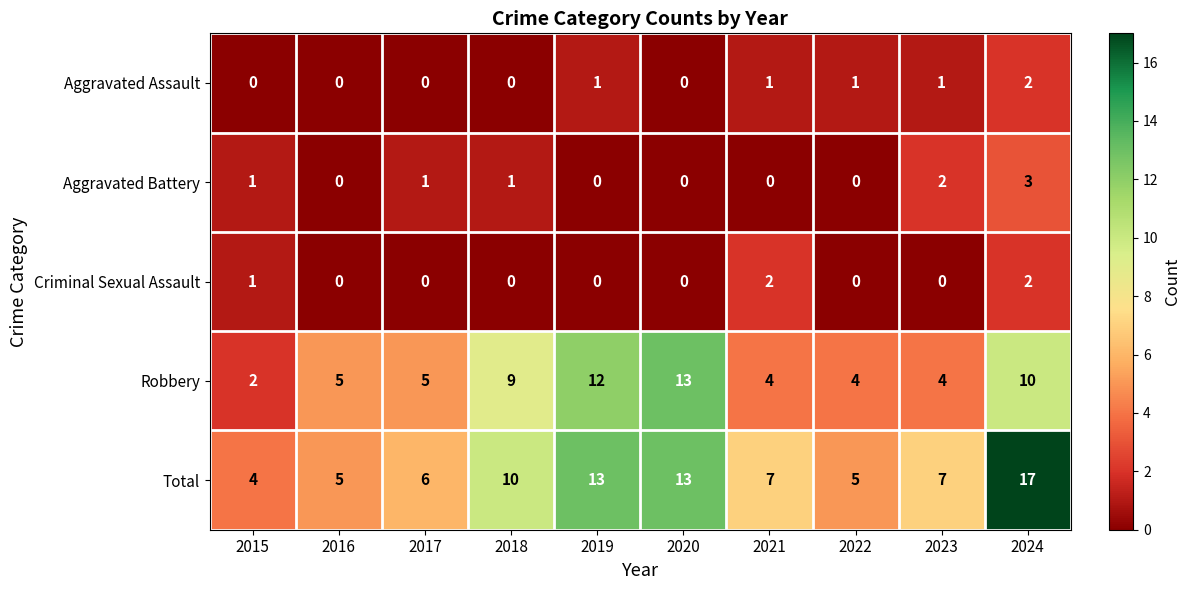

Where is Total nearest to the value 10?

2018